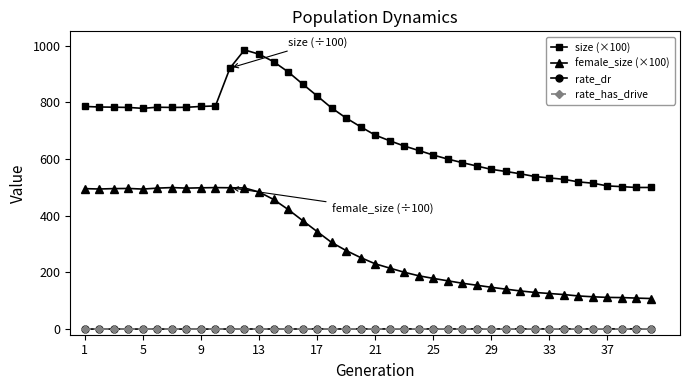

Which series has the largest total across all categories?

size (×100)